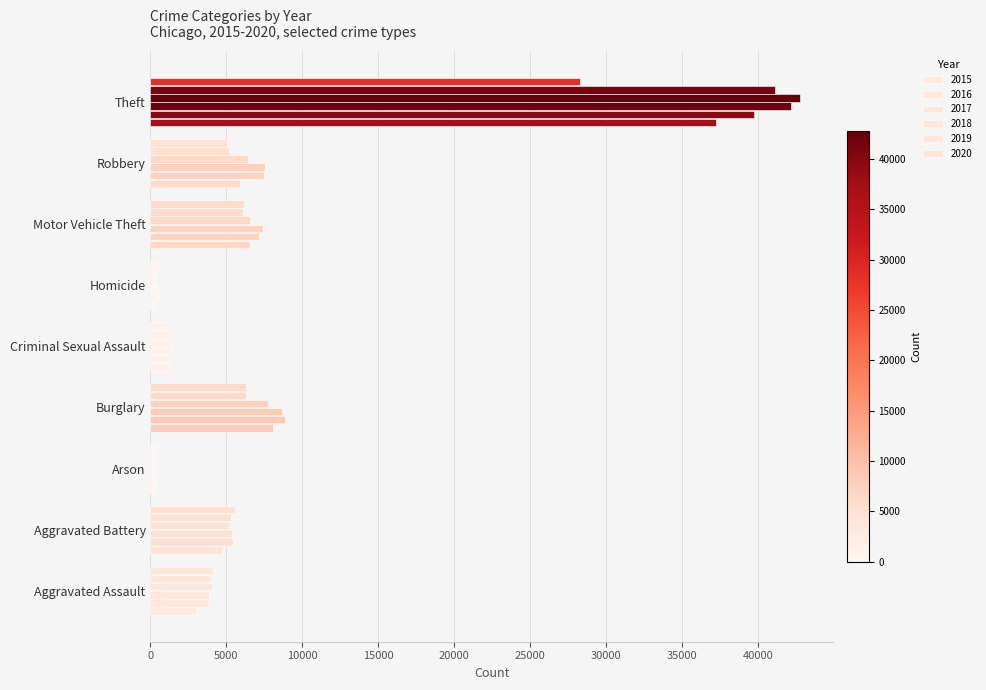

How many data points in 2016 are less than 5462?

4